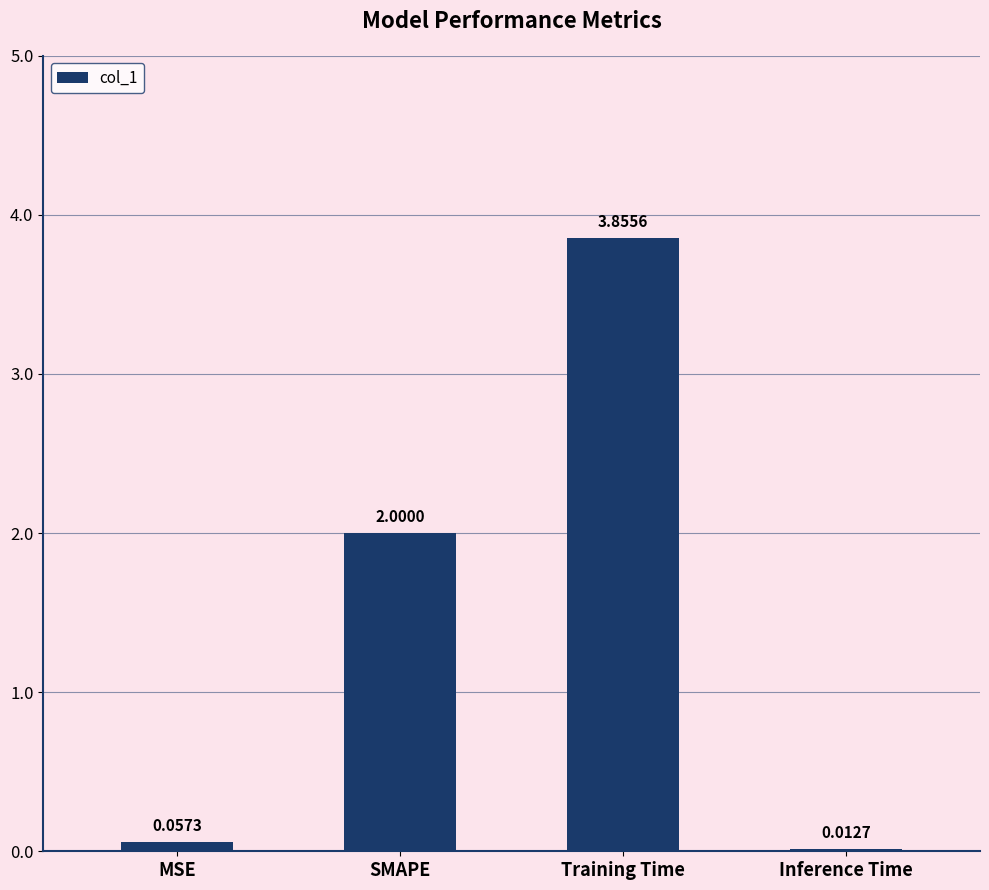

Which label corresponds to the largest value in the chart?

Training Time